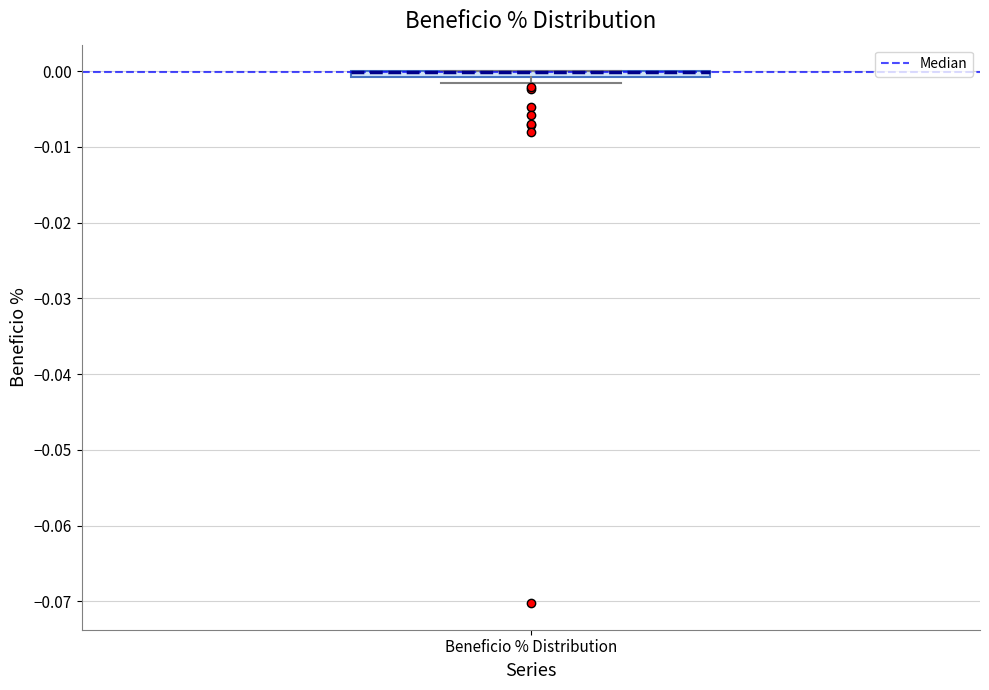

Where is the lower edge of the box for Beneficio % Distribution on the y-axis? The values are not printed on the chart, so give them approximately, as read against the axis.

-0.001